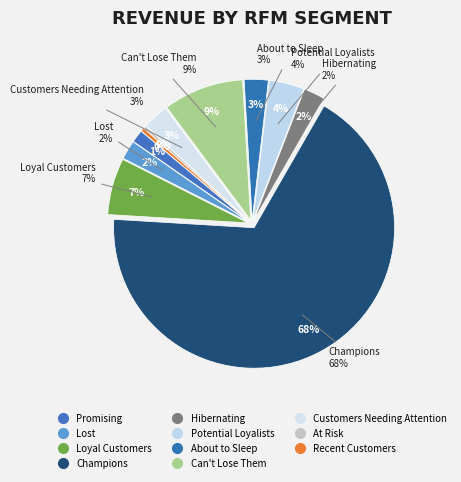

To the nearest percent, what is the difference between the largest and smallest slice percentages?

67%